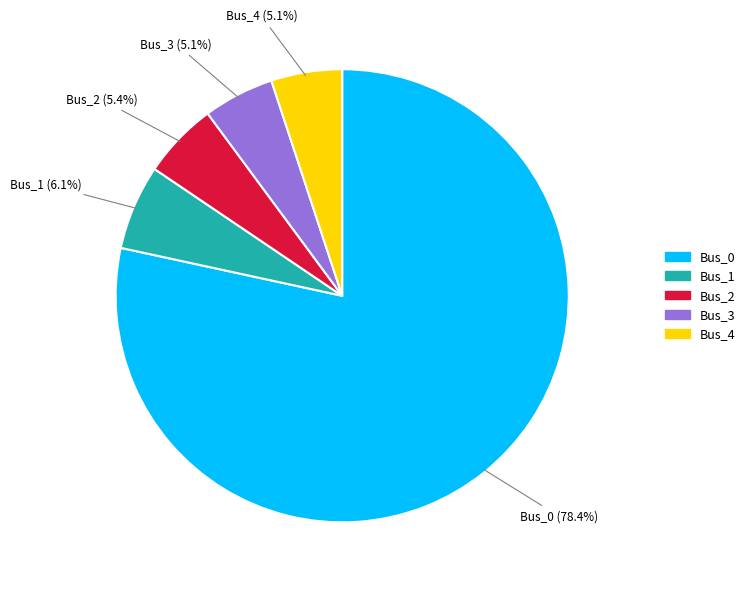

To the nearest percent, what is the difference between the Bus_0 and Bus_1 slice percentages?

72%